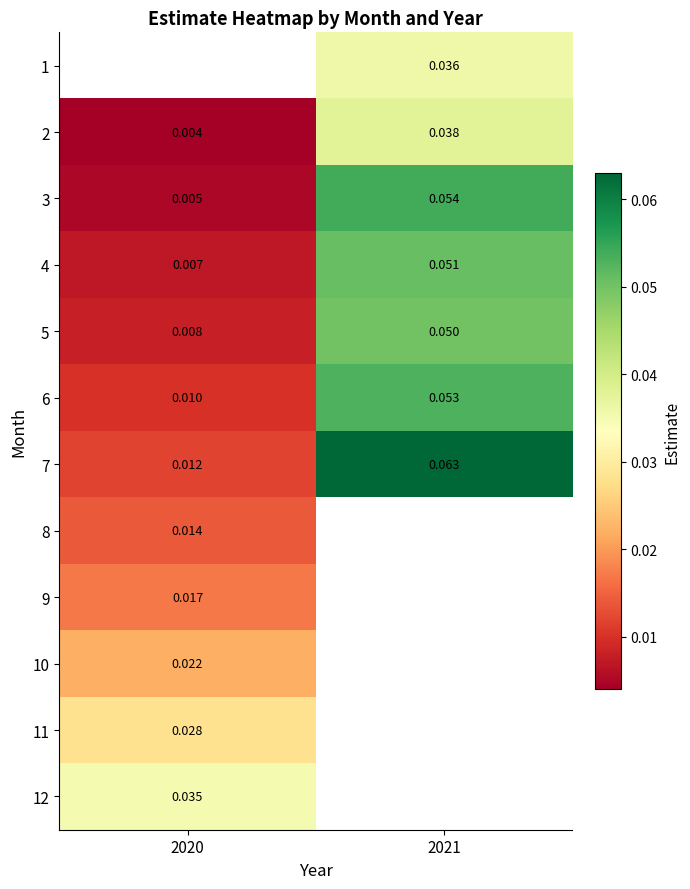

Is the value of 7 at 2020 greater than the value of 3 at 2021?

No